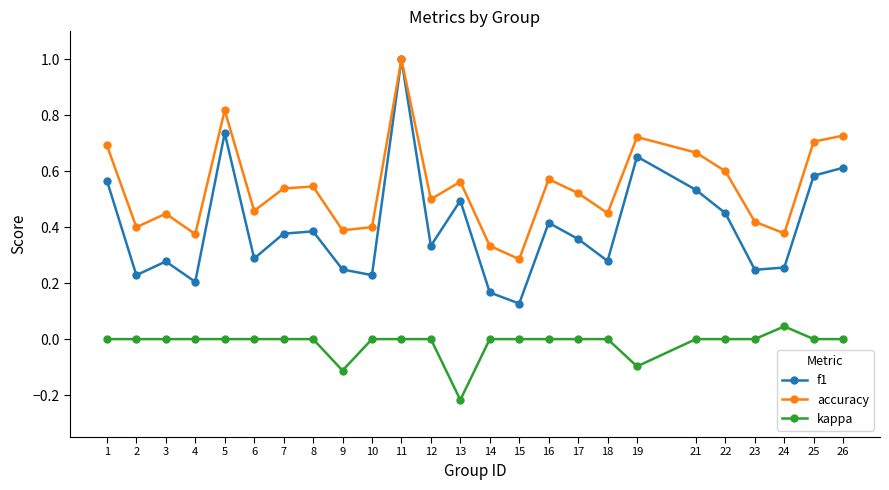

What is the highest value of the f1 series?

1.0